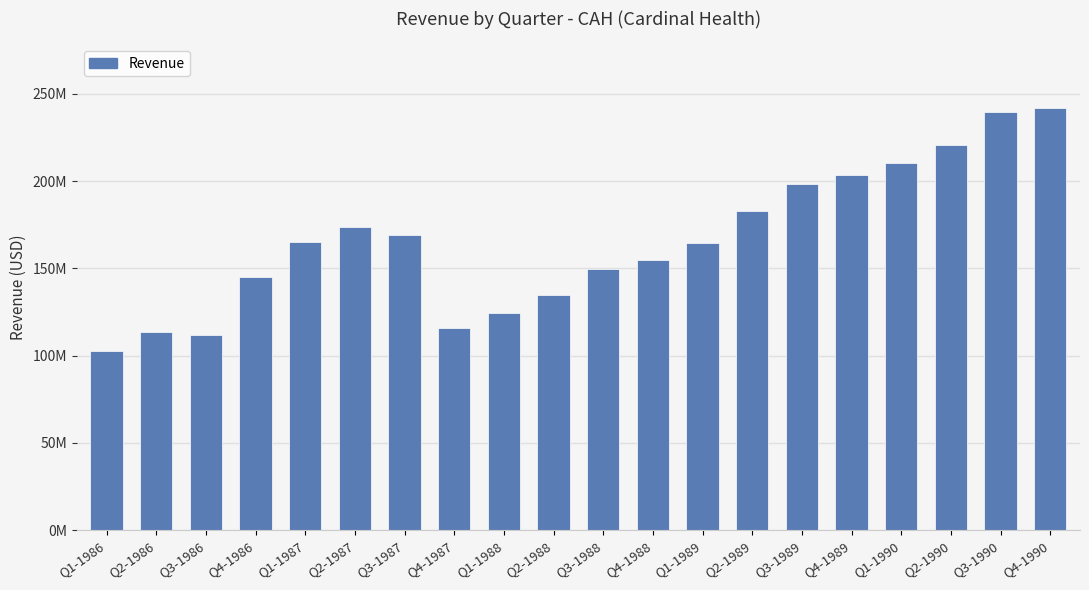

At which label is the value closest to 172450000?

Q2-1987